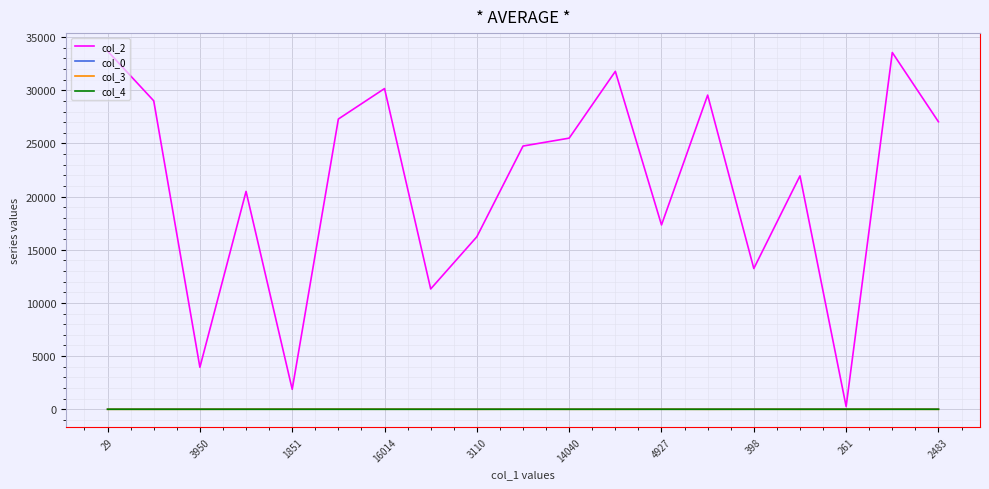

What is the greatest value displayed?

33694.0